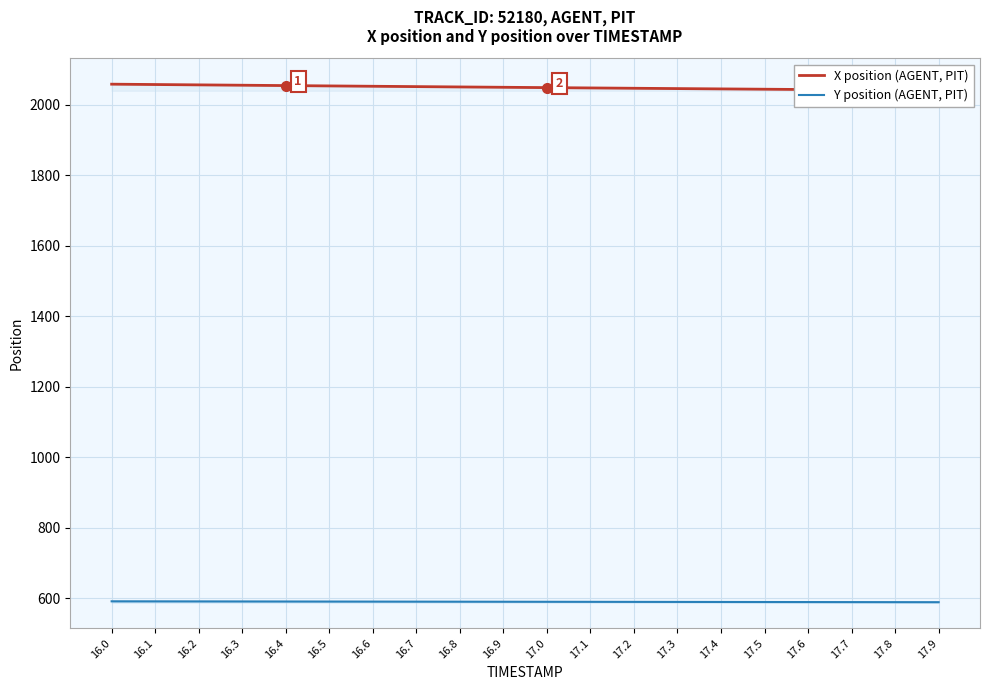

Is the value of X position (AGENT, PIT) at 17.7 greater than the value of Y position (AGENT, PIT) at 16.5?

Yes